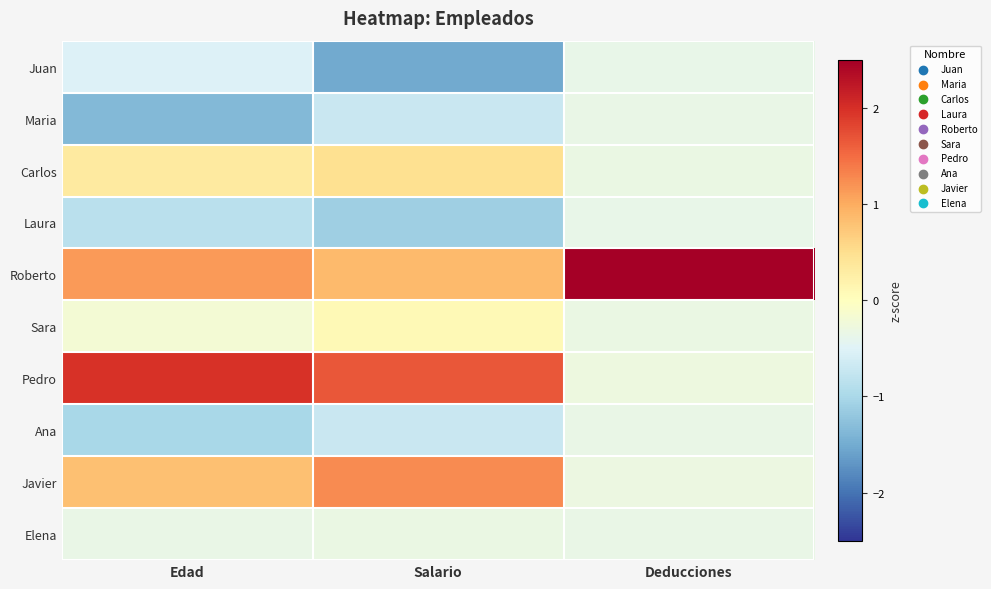

Reading left to right, extract all data points from this chart.

Juan: Edad=-0.5	Salario=-1.5	Deducciones=-0.4
Maria: Edad=-1.3	Salario=-0.7	Deducciones=-0.3
Carlos: Edad=0.3	Salario=0.5	Deducciones=-0.3
Laura: Edad=-0.8	Salario=-1.1	Deducciones=-0.4
Roberto: Edad=1.1	Salario=0.9	Deducciones=3.0
Sara: Edad=-0.2	Salario=0.1	Deducciones=-0.3
Pedro: Edad=2.0	Salario=1.7	Deducciones=-0.3
Ana: Edad=-1.0	Salario=-0.7	Deducciones=-0.3
Javier: Edad=0.8	Salario=1.3	Deducciones=-0.3
Elena: Edad=-0.3	Salario=-0.3	Deducciones=-0.3